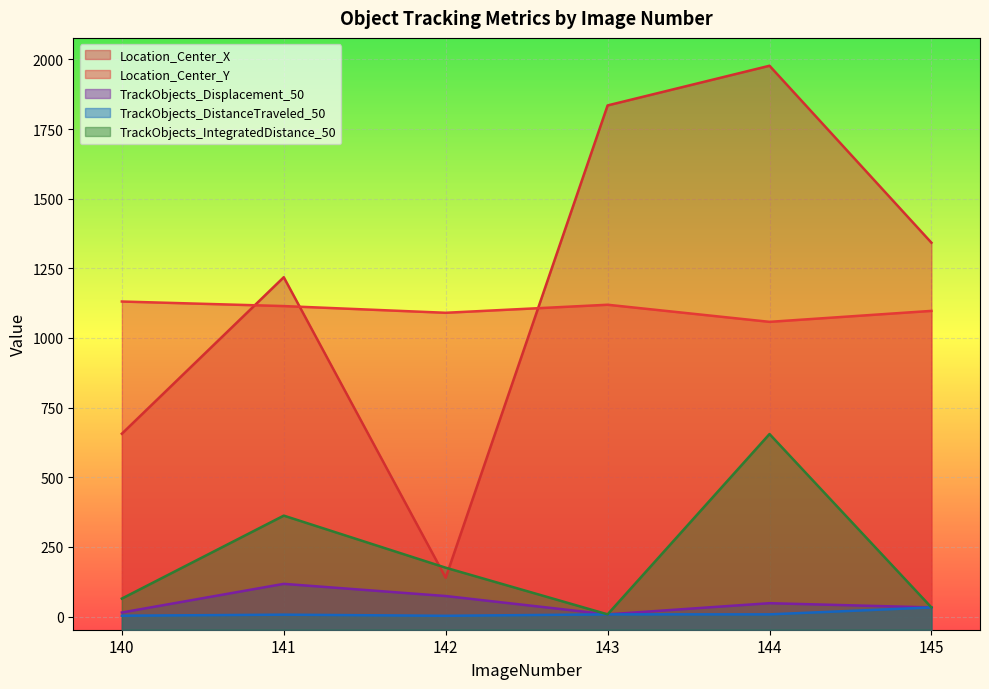

The TrackObjects_DistanceTraveled_50 series shows 2.1 at 143. True or false?

False